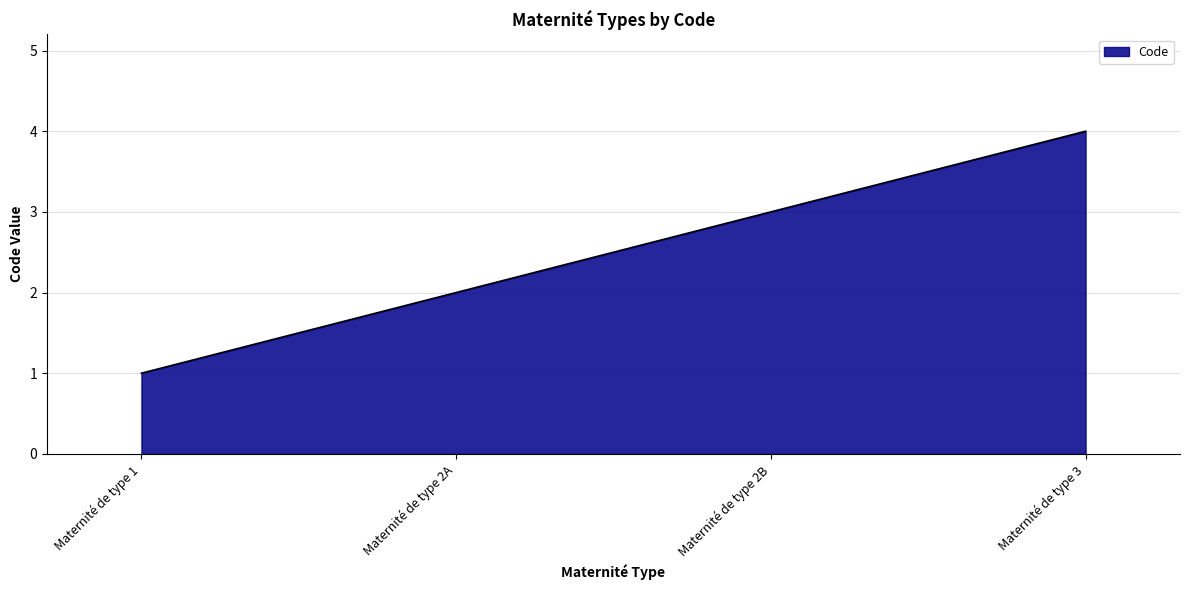

What is the minimum value shown in the chart?

1